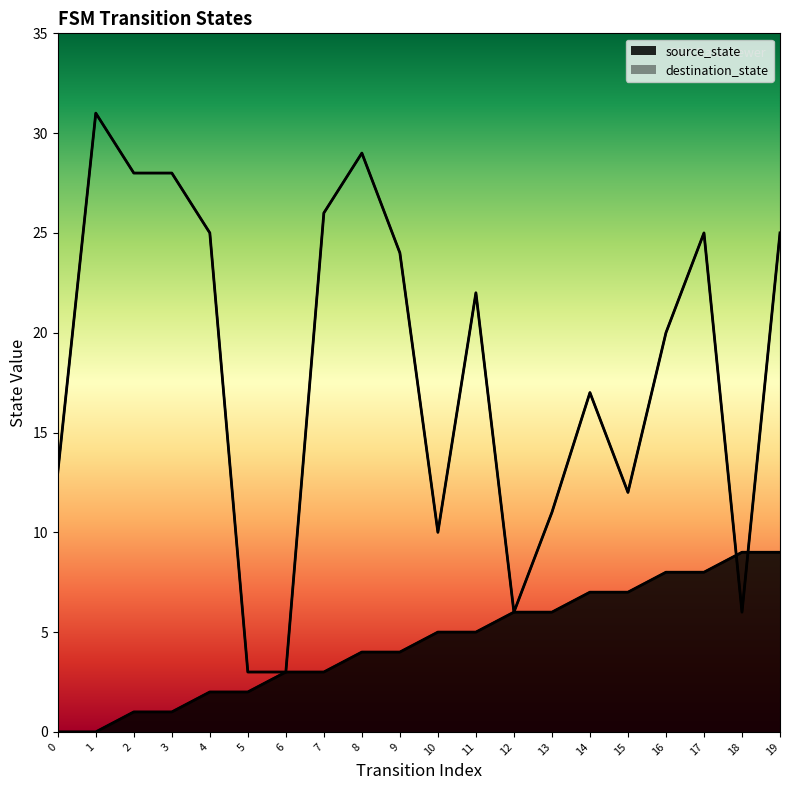

What is the difference between the maximum and minimum values in the destination_state series?

28